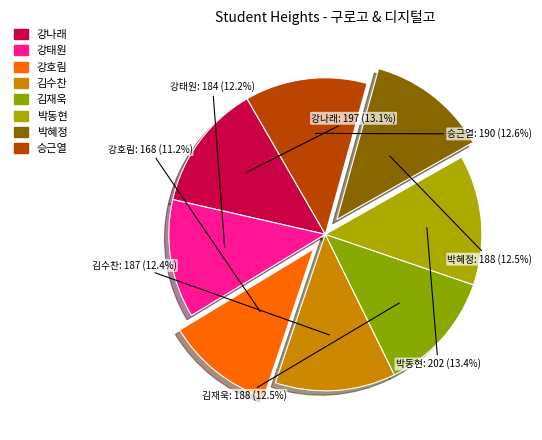

Does 강나래 represent more than half of the total?

No